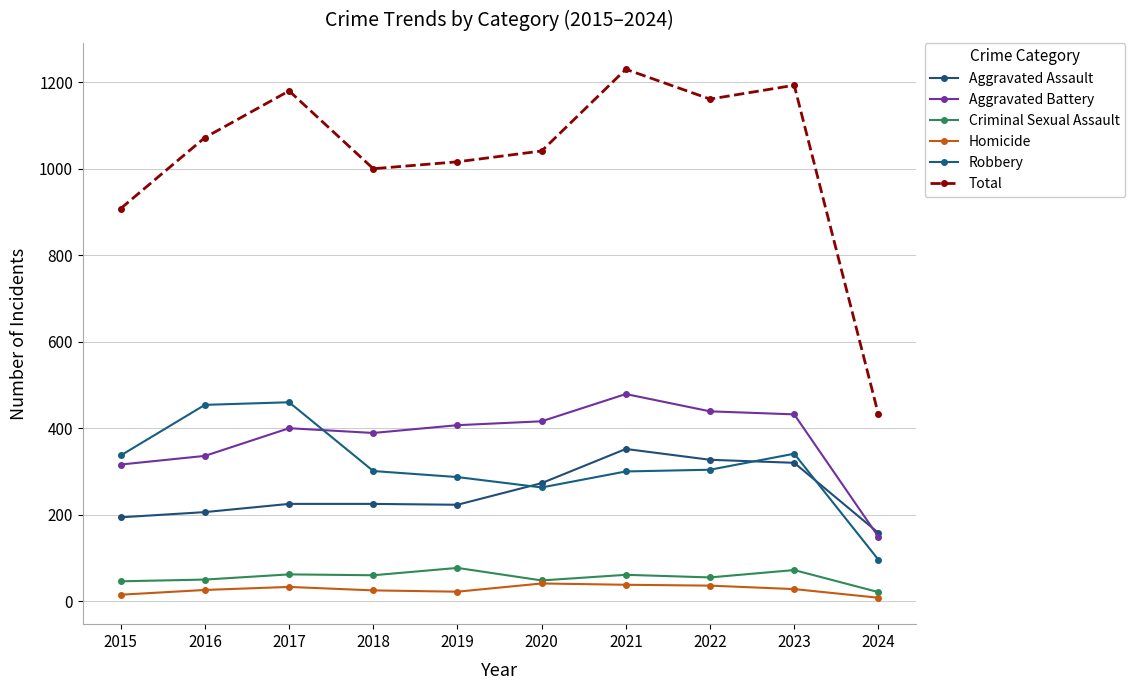

What are all the series names shown in the legend?

Aggravated Assault, Aggravated Battery, Criminal Sexual Assault, Homicide, Robbery, Total